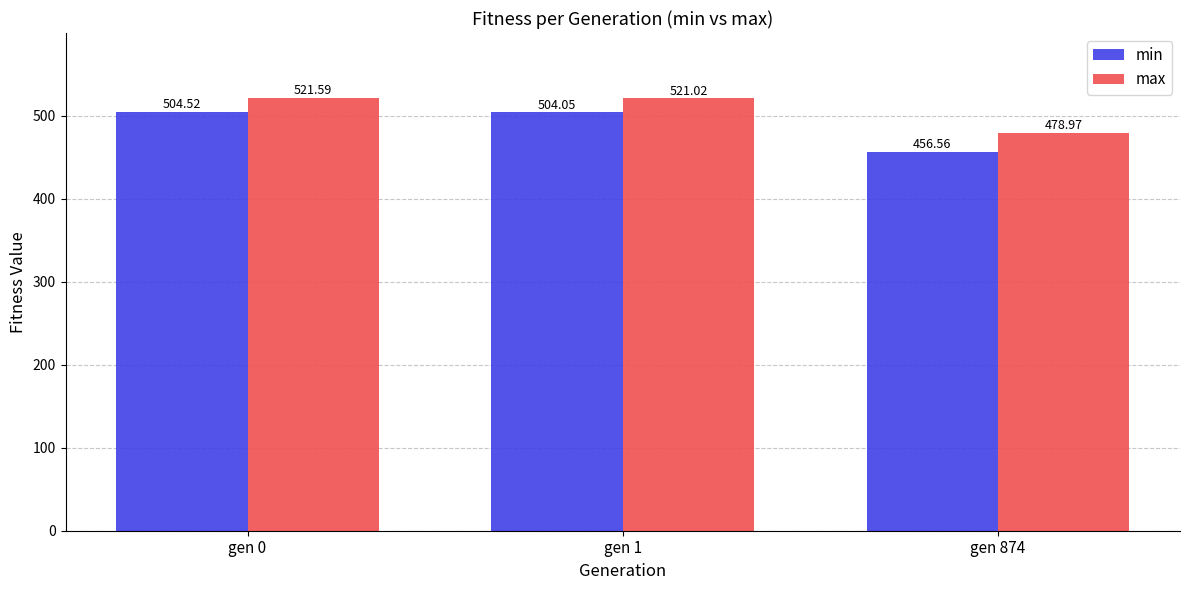

What is the sum of the max values at gen 1 and gen 0?

1042.6